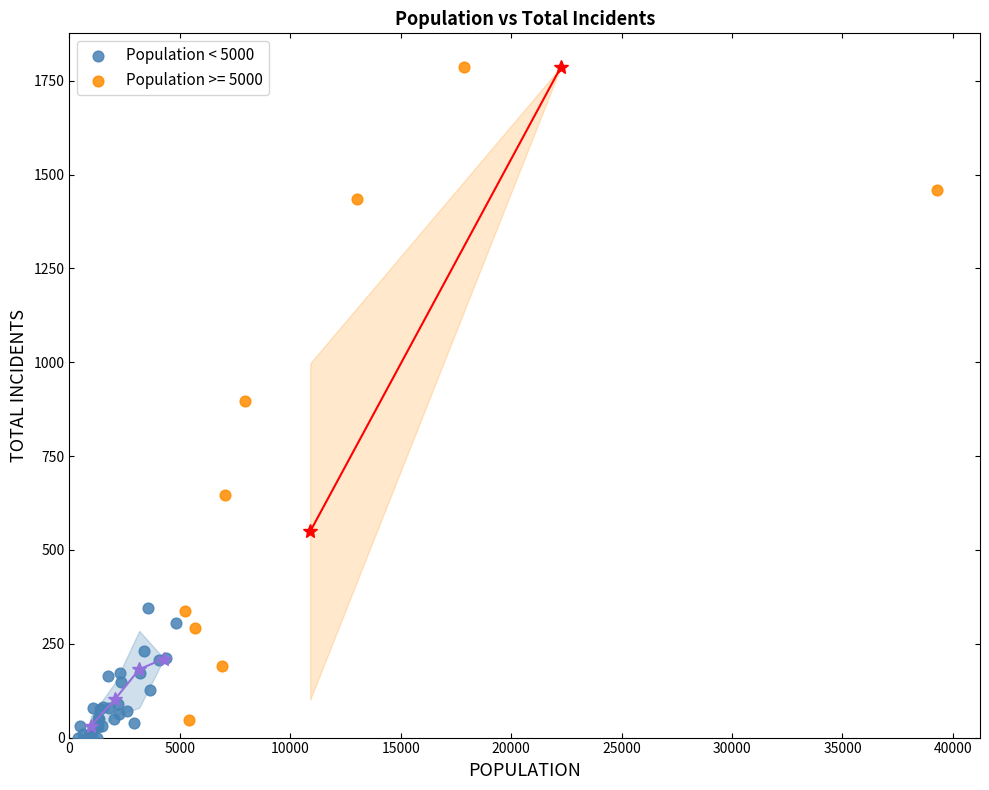

Which series has the widest spread of Y values?

Population >= 5000